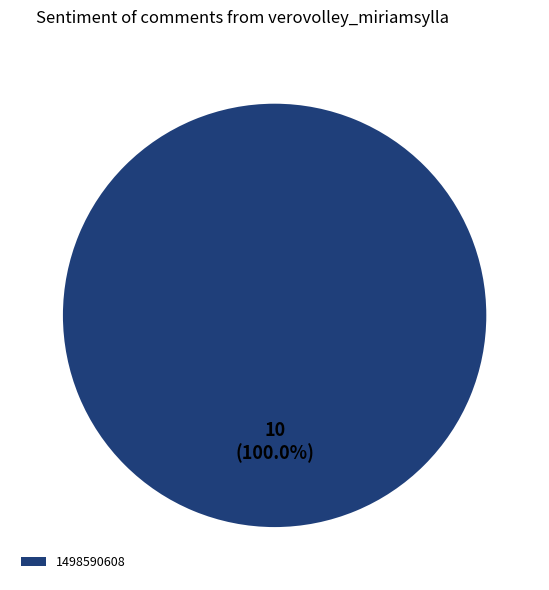

Rank the categories by value from highest to lowest.

1498590608